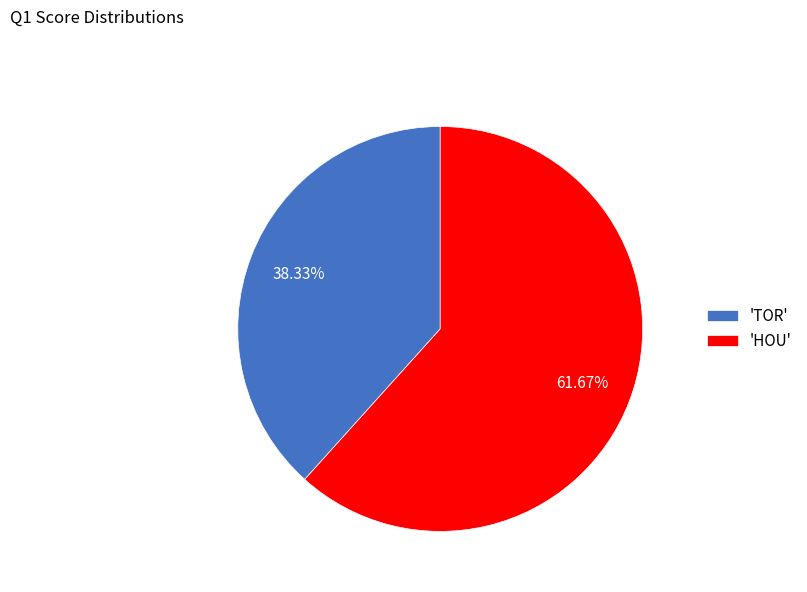

Rank the categories by value from highest to lowest.

'HOU', 'TOR'